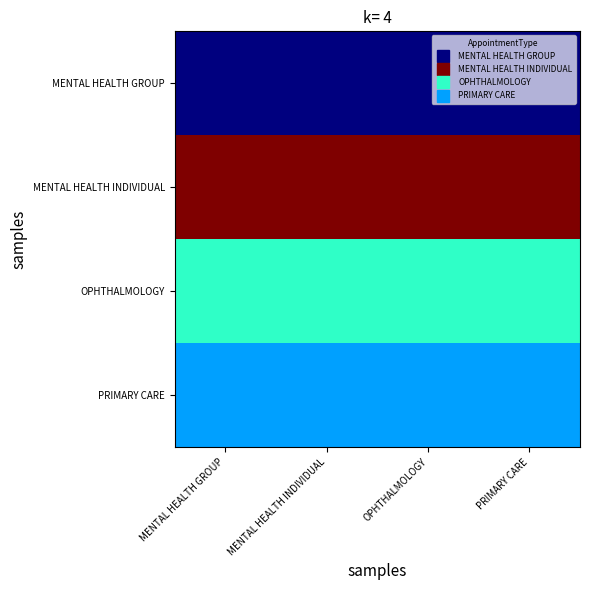

Rank the series by their maximum value, from highest to lowest.

MENTAL HEALTH INDIVIDUAL, OPHTHALMOLOGY, PRIMARY CARE, MENTAL HEALTH GROUP